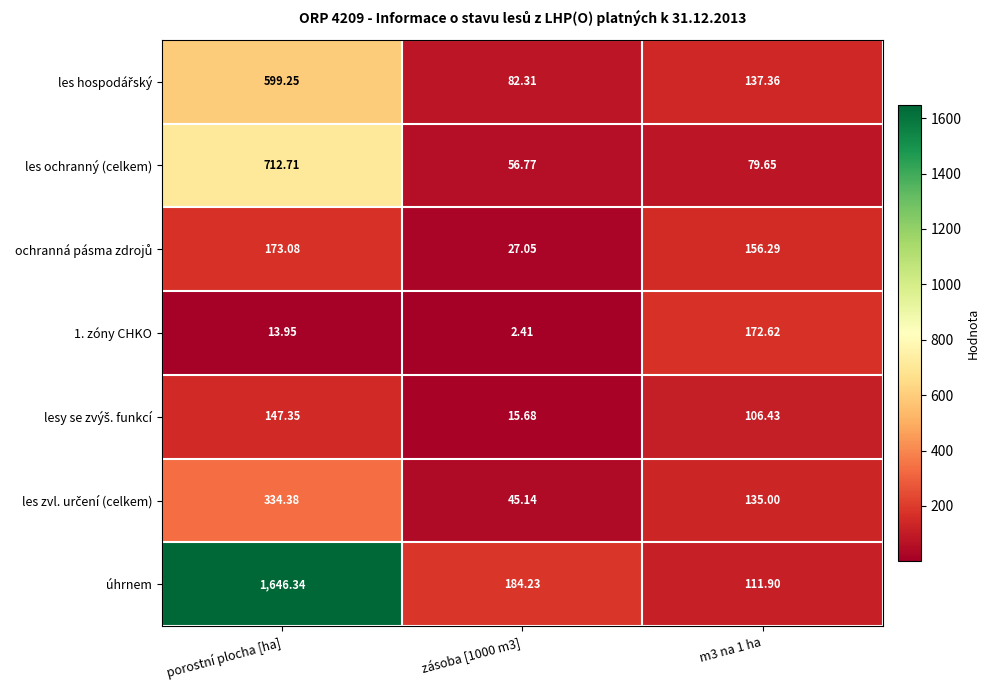

Which category has the highest value across all series?

porostní plocha [ha]